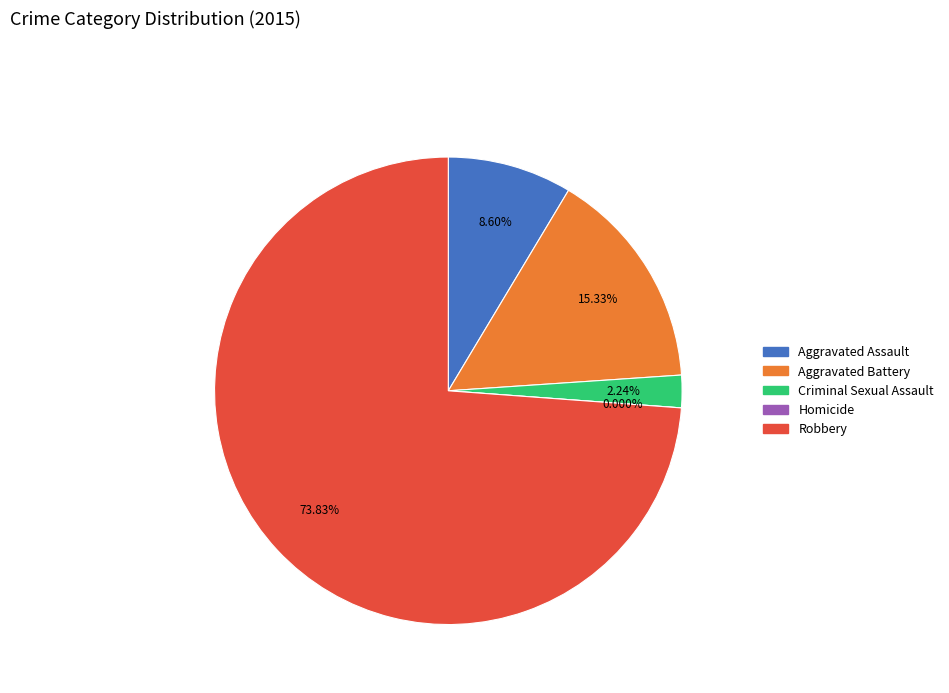

The Robbery slice represents 74% of the pie. True or false?

True